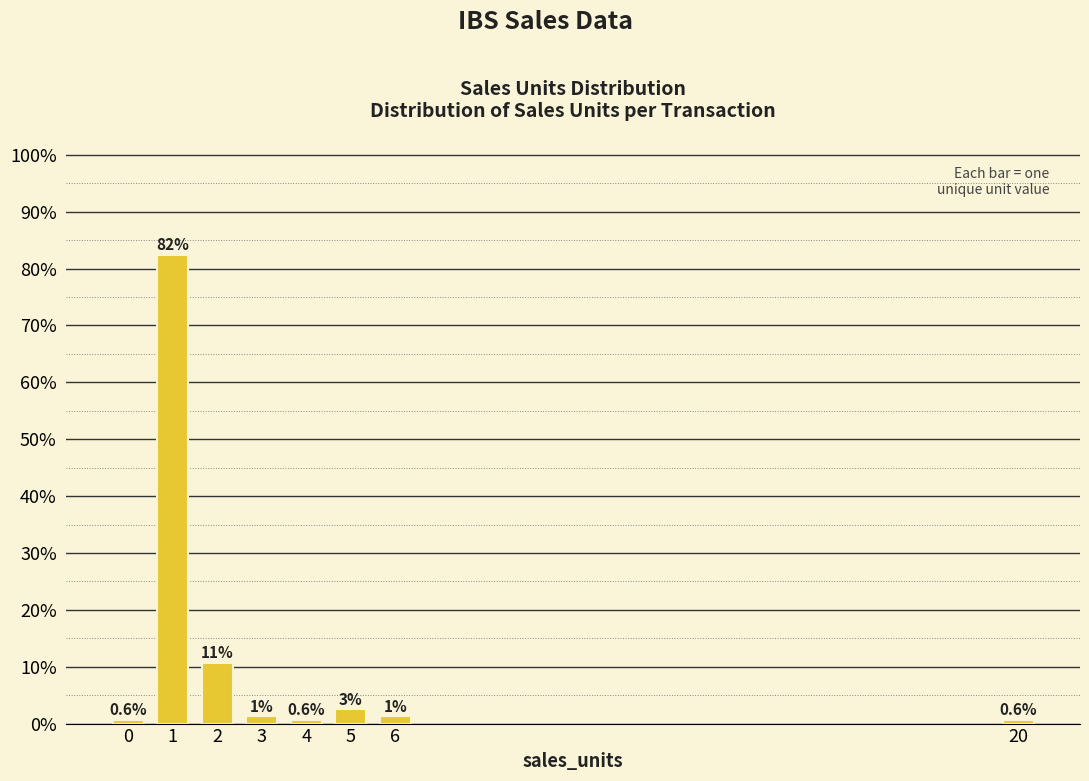

Which has a higher value, 5 or 0?

5